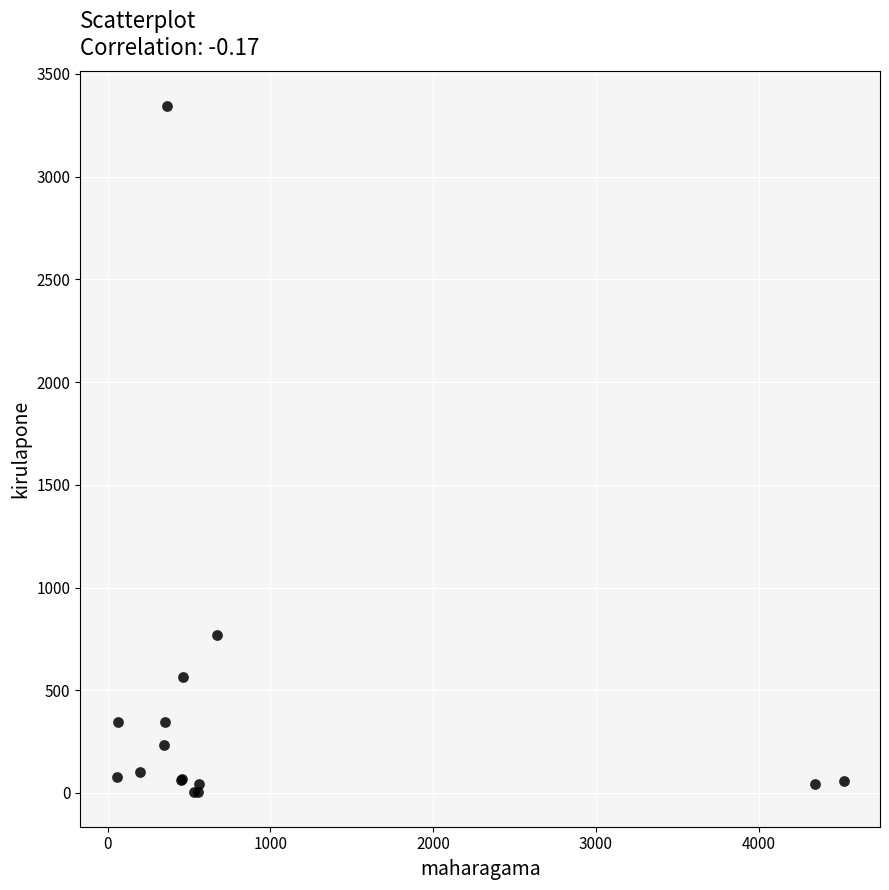

What Y value in the scatter plot is closest to 1674?

767